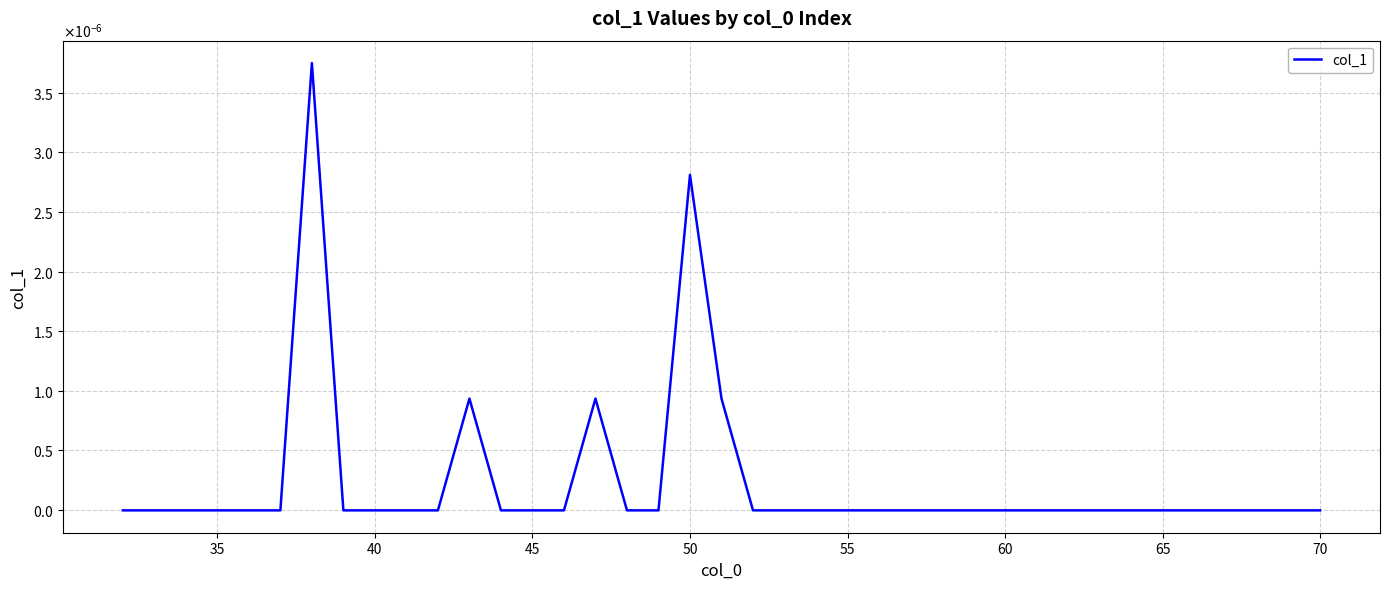

Is this an area chart (filled region under the line)?

No